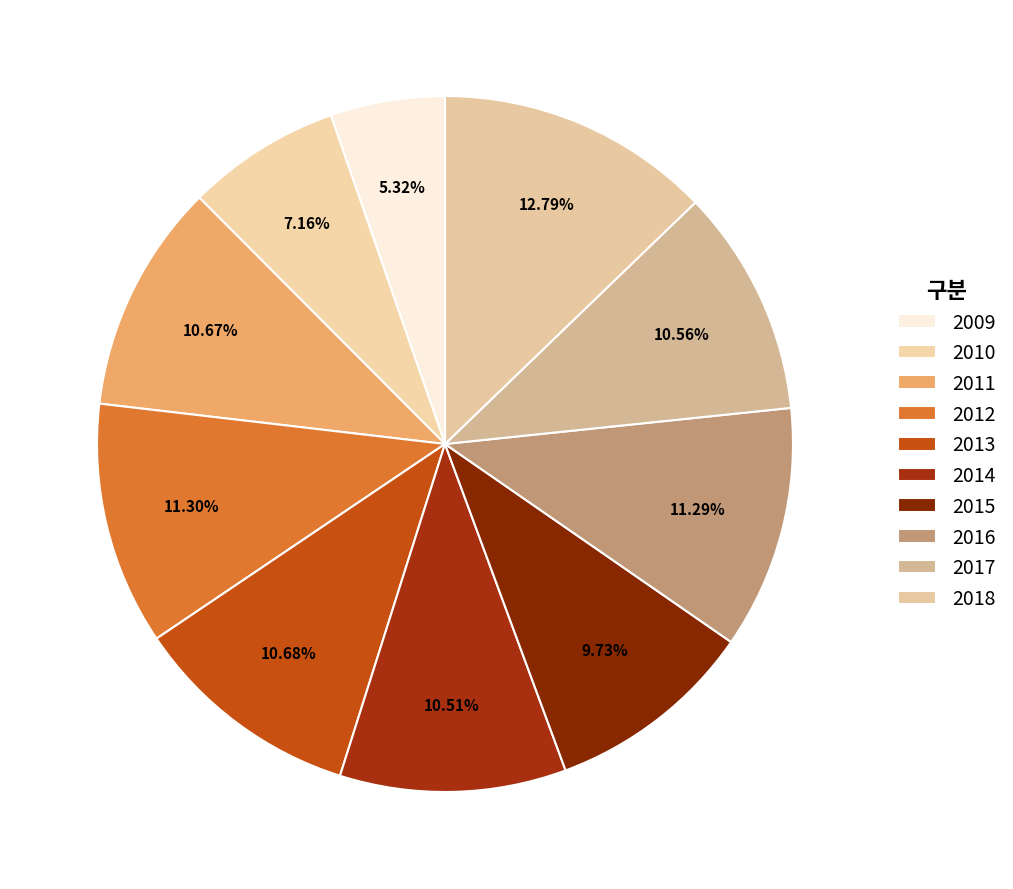

True or false: 2013 accounts for 22% of the total.

False